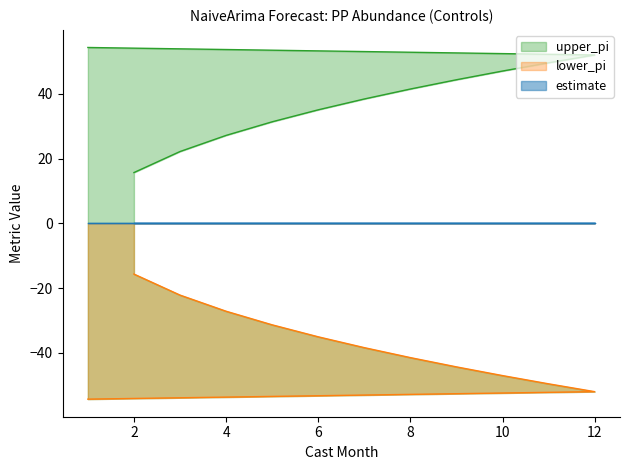

Between 10 and 12, which series saw the biggest shift?

upper_pi